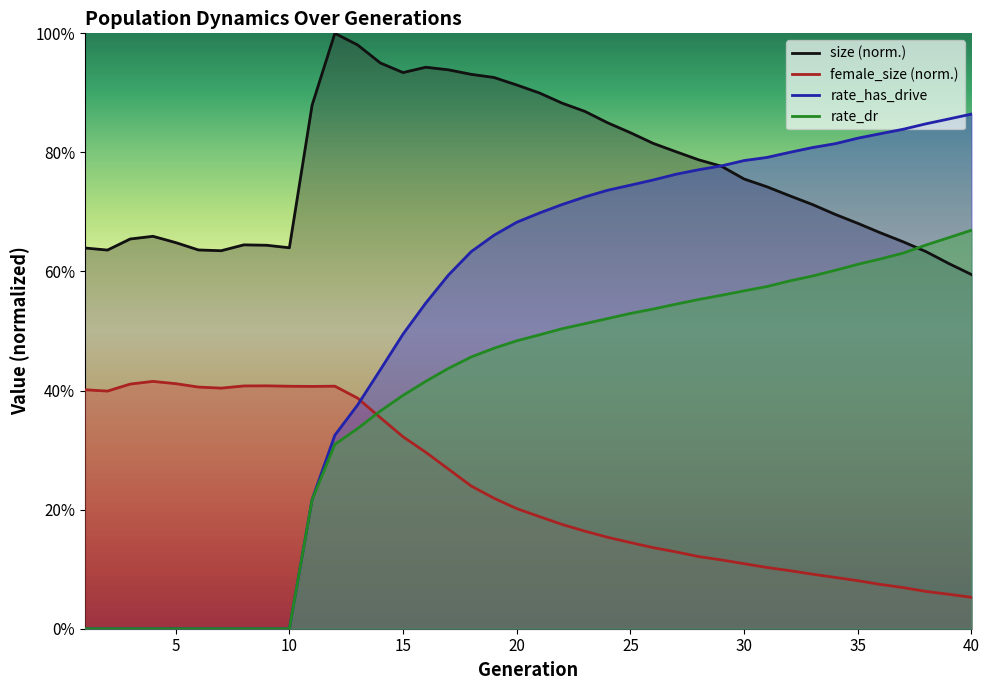

True or false: size and rate_has_drive cross at least once.

True